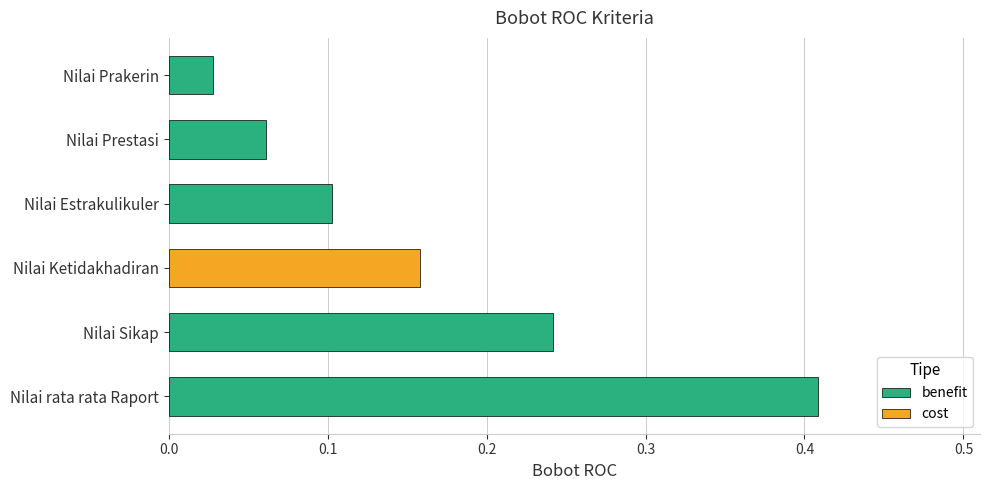

What is the sum of all values?

1.0